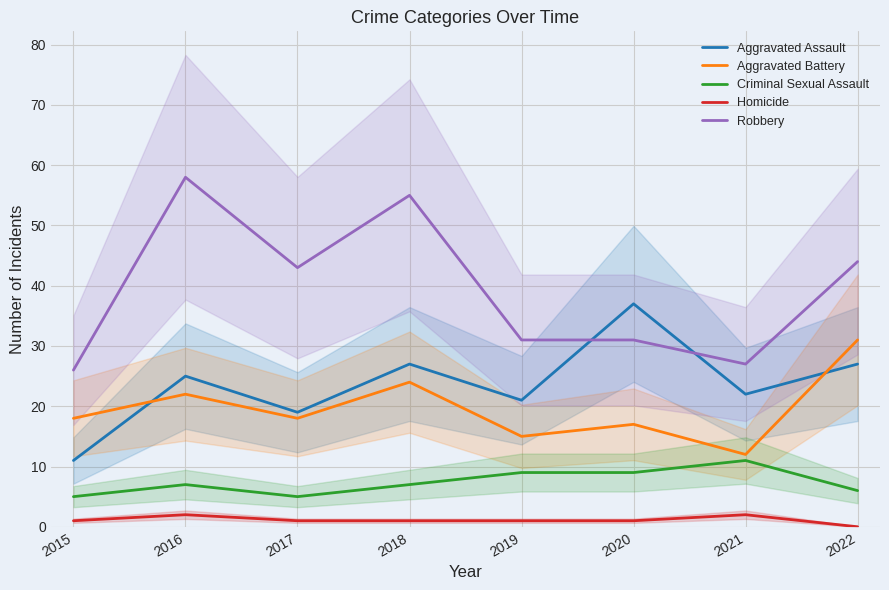

What is the difference between the Criminal Sexual Assault values at 2016 and 2015?

2